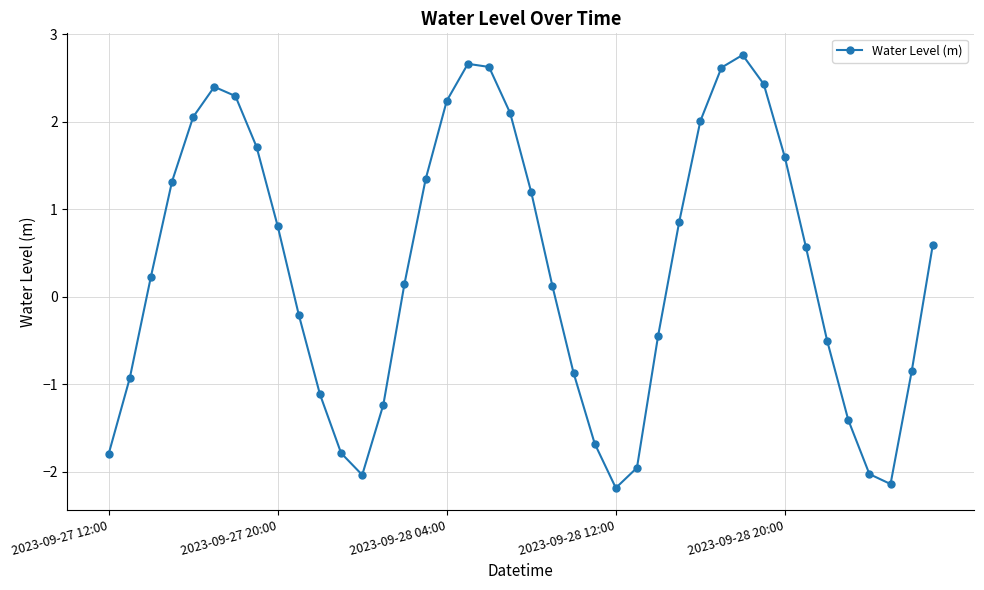

Does the chart have visible grid lines?

Yes